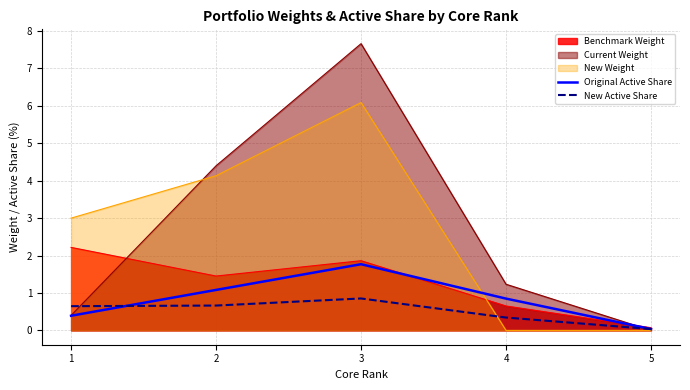

True or false: Original Active Share has a value of 0.0 at 5.

True